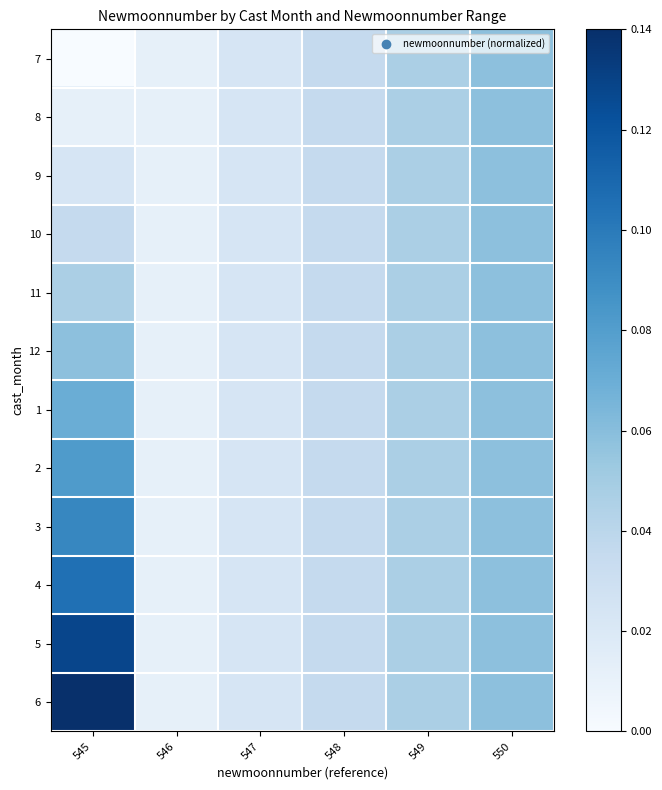

List the series in order of their peak value, highest first.

6, 5, 4, 3, 2, 1, 7, 8, 9, 10, 11, 12